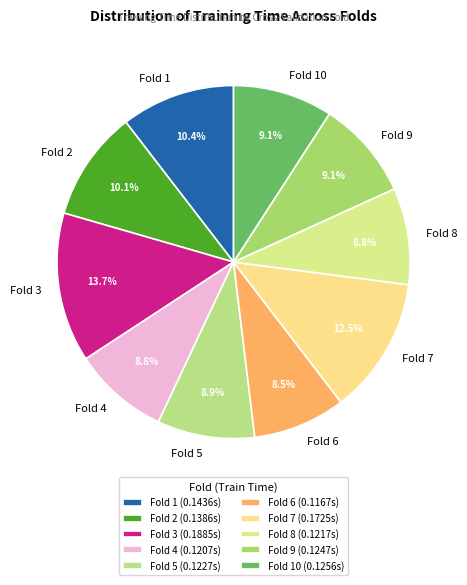

Between Fold 2 and Fold 10, which is larger?

Fold 2